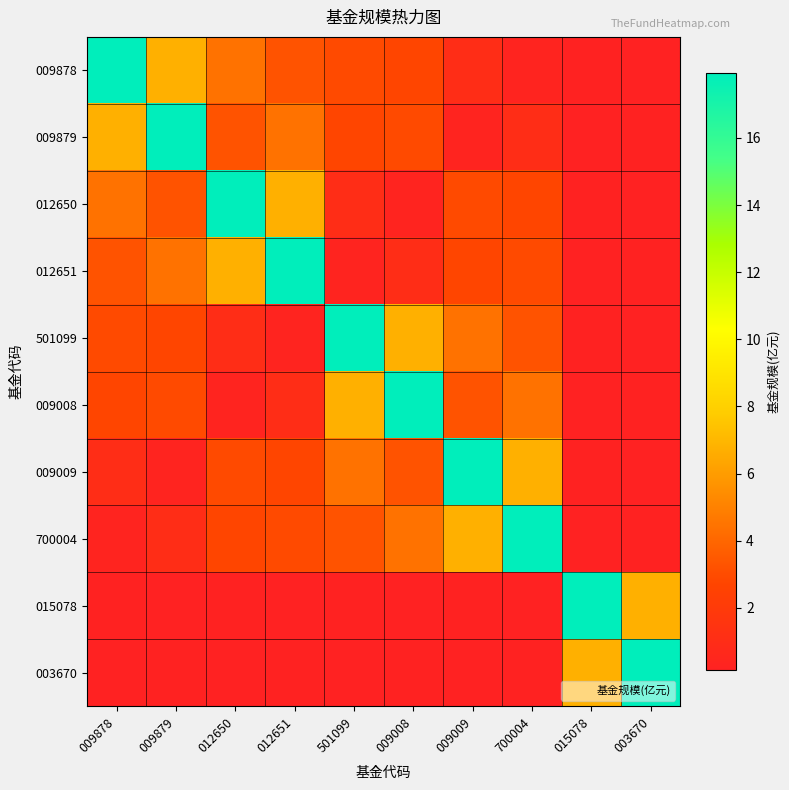

At how many categories does at least one series exceed 7?

10